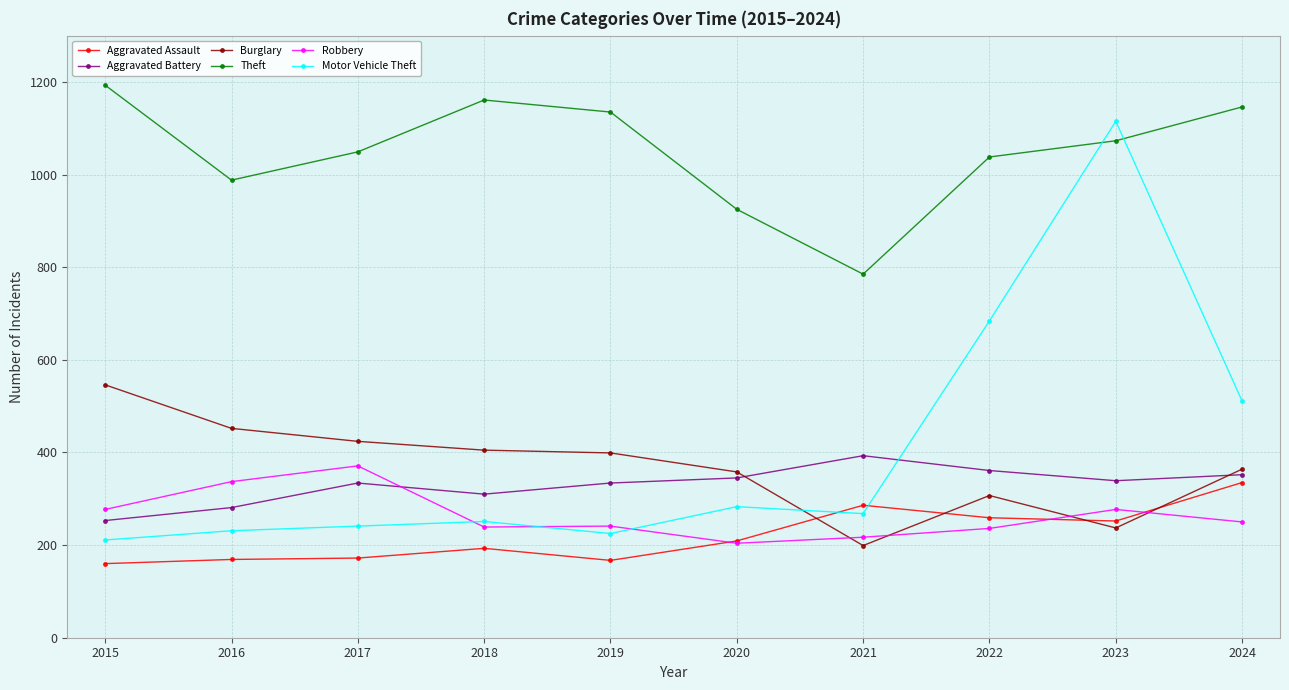

Where is the first local maximum for Robbery?

2017